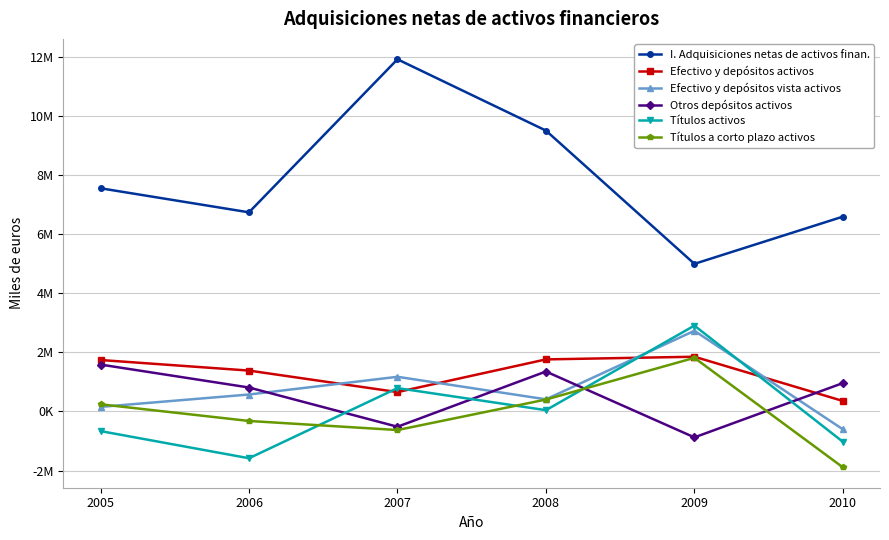

Which series ends up on top after the final intersection of Títulos activos and Otros depósitos activos?

Otros depósitos activos